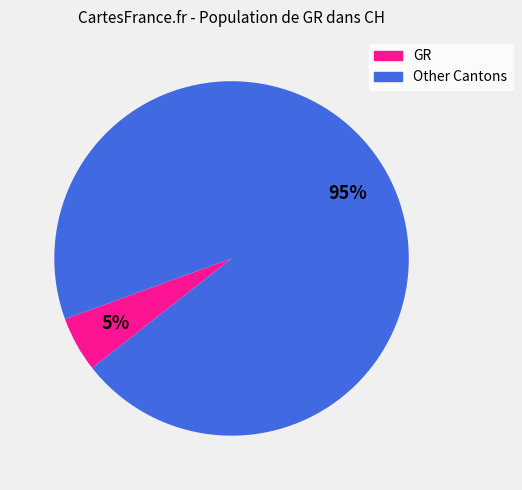

Is there any slice that represents more than half of the pie?

Yes